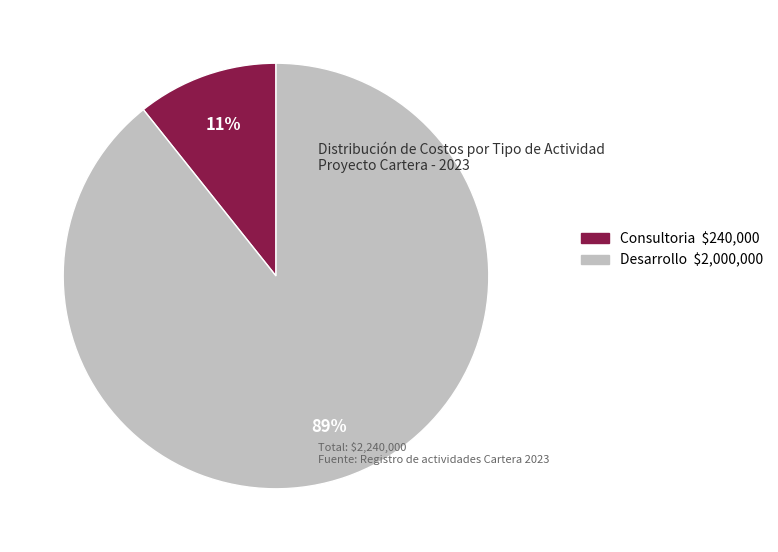

To the nearest percent, what is the average slice percentage?

50%